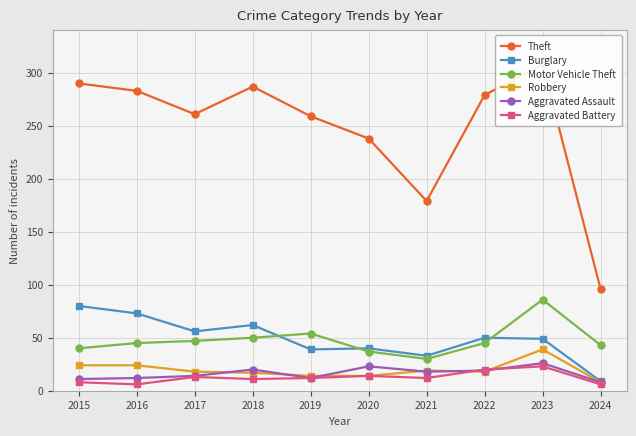

What is the maximum value shown in the chart?

308